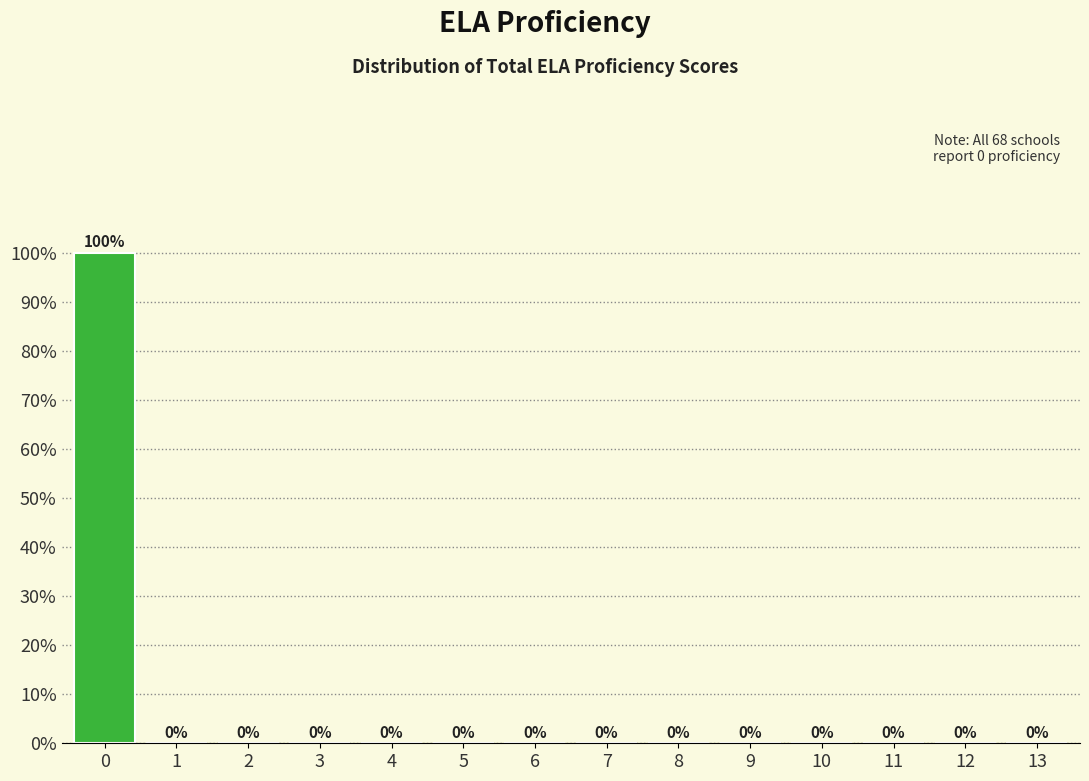

Reading right to left, extract all data points from this chart.

13=0	12=0	11=0	10=0	9=0	8=0	7=0	6=0	5=0	4=0	3=0	2=0	1=0	0=100